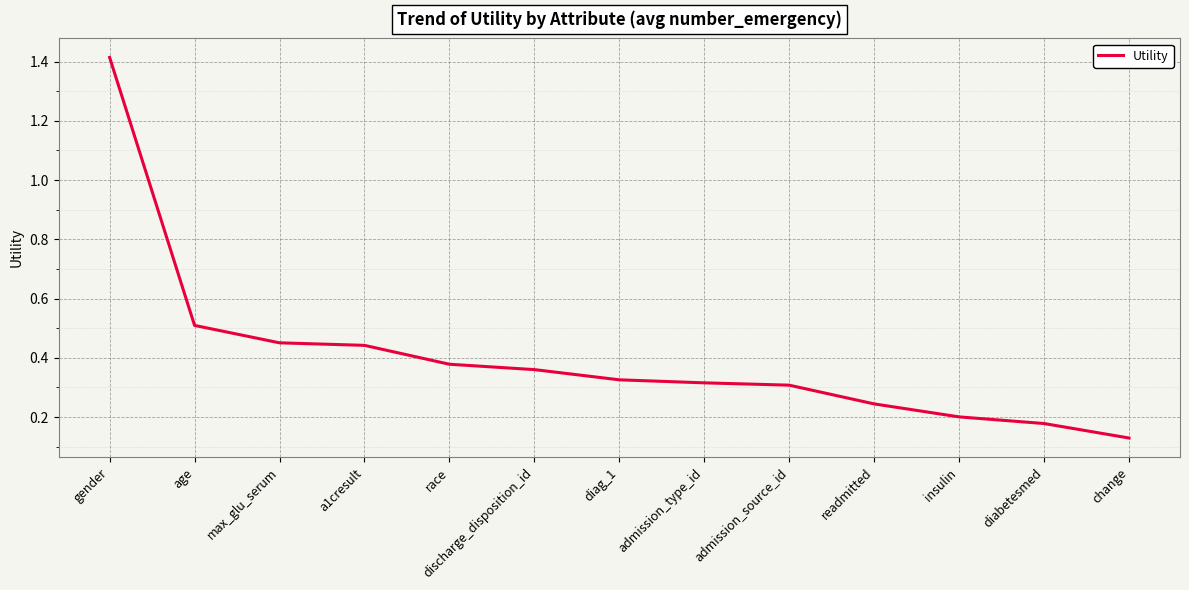

Is it true that the value at readmitted is 0.2?

True